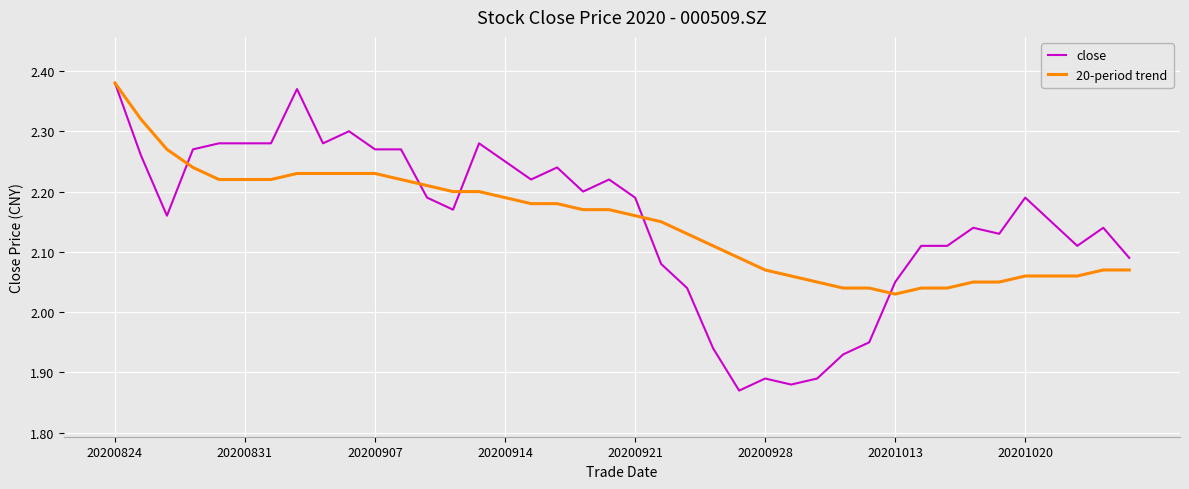

Which series has the widest spread of values?

close